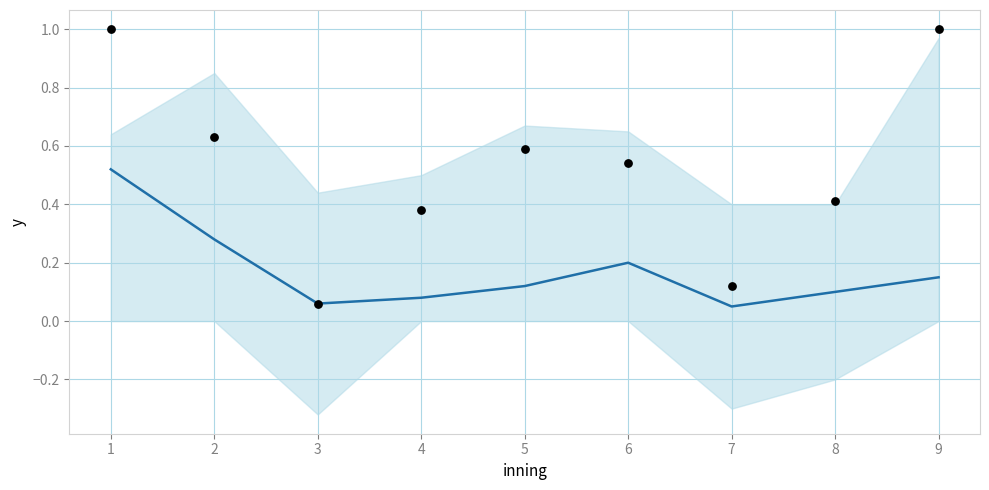

At which category is the sum across all series the highest?

1